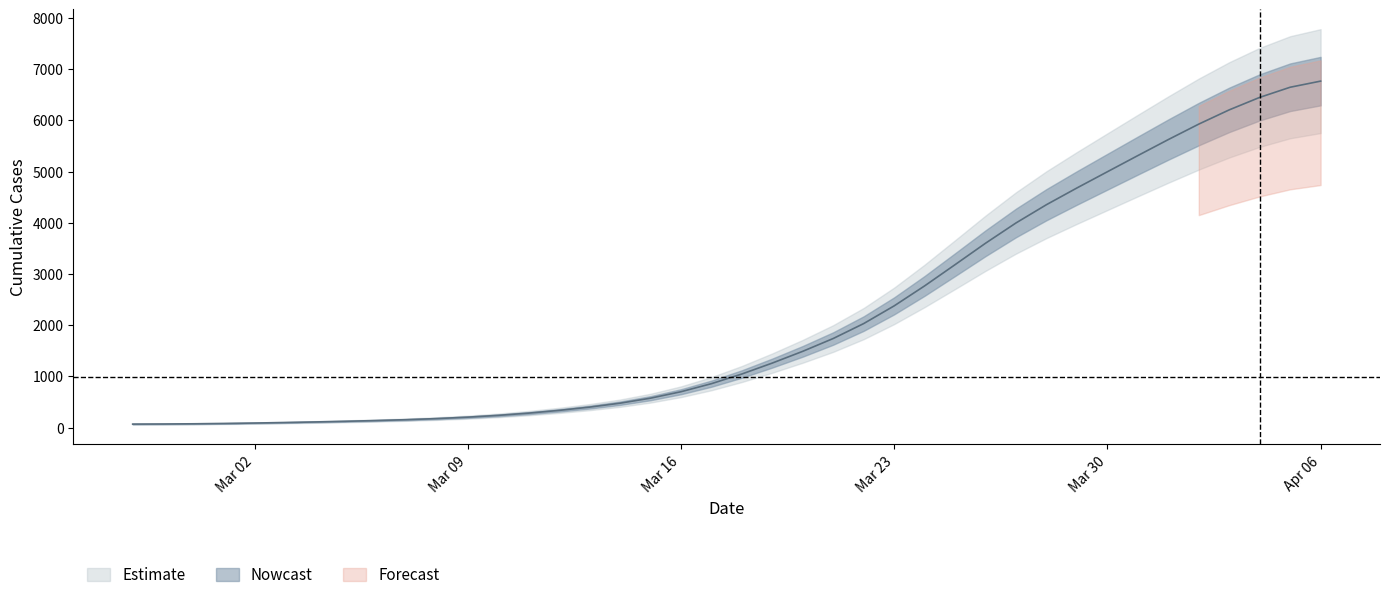

What is the minimum value shown in the chart?

66.8